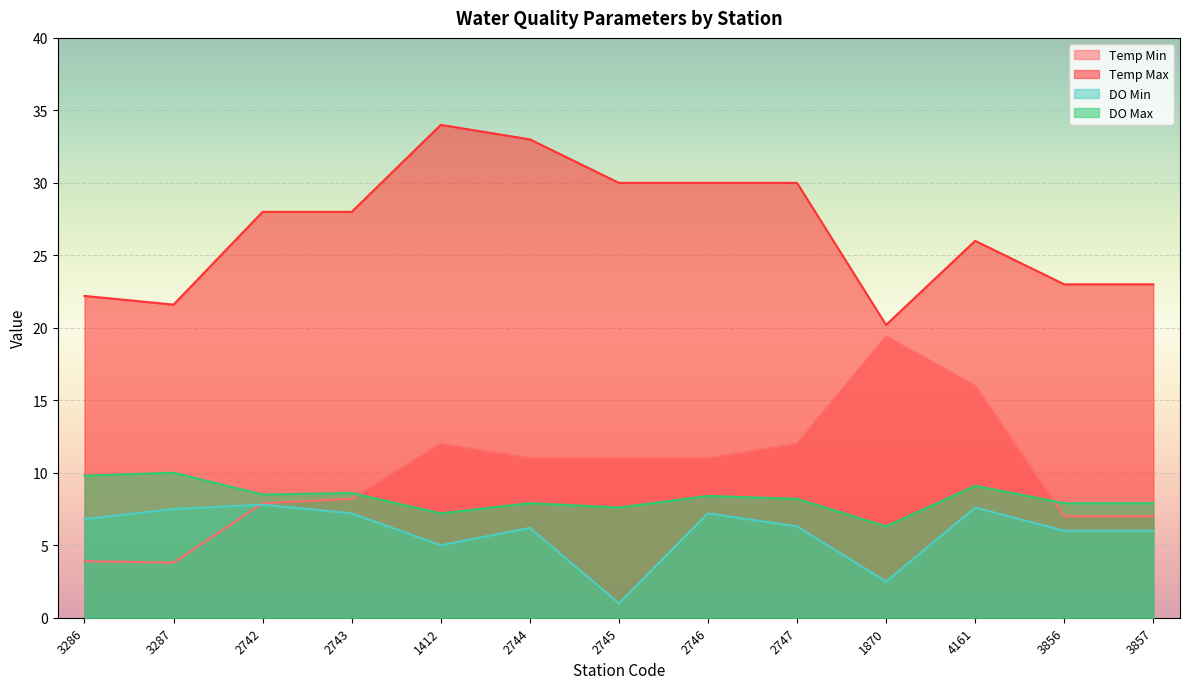

What is the average value of the Temp Max series?

26.8